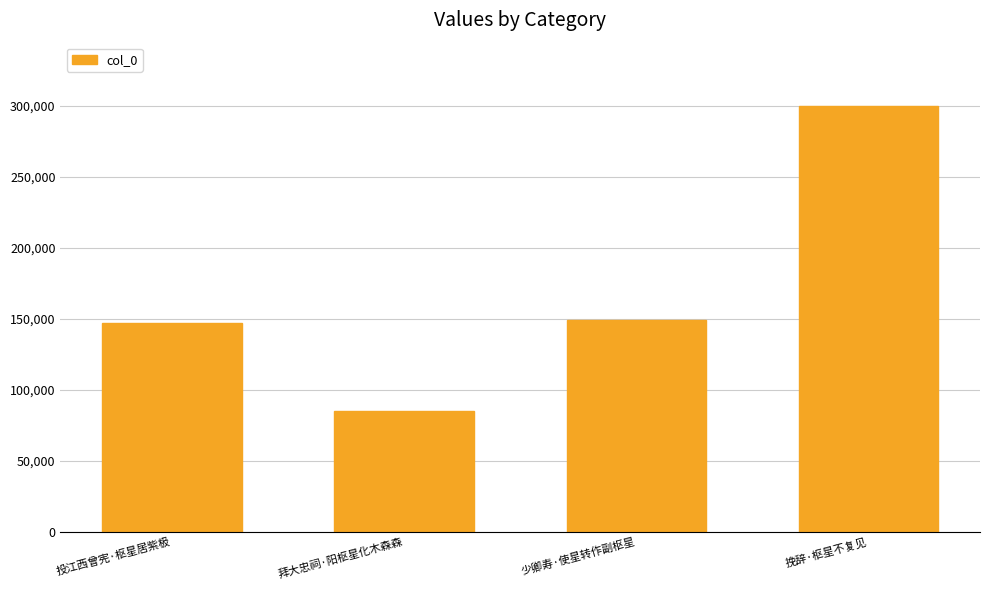

What is the value of the 2nd bar from the left?

85232